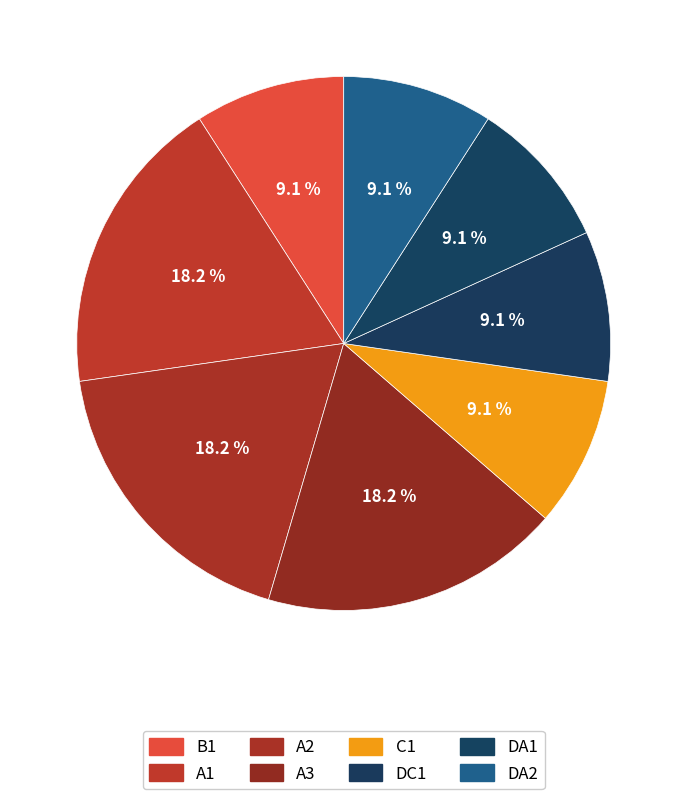

Is it true that DA2 is 15% of the pie?

False